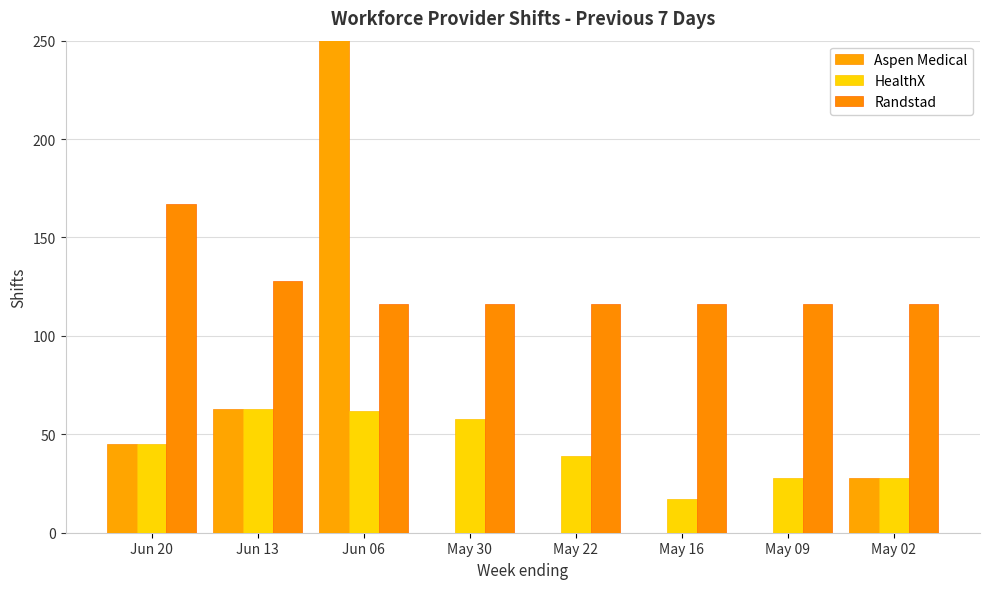

What is the approximate value of Aspen Medical at May 02, to the nearest 10?

30